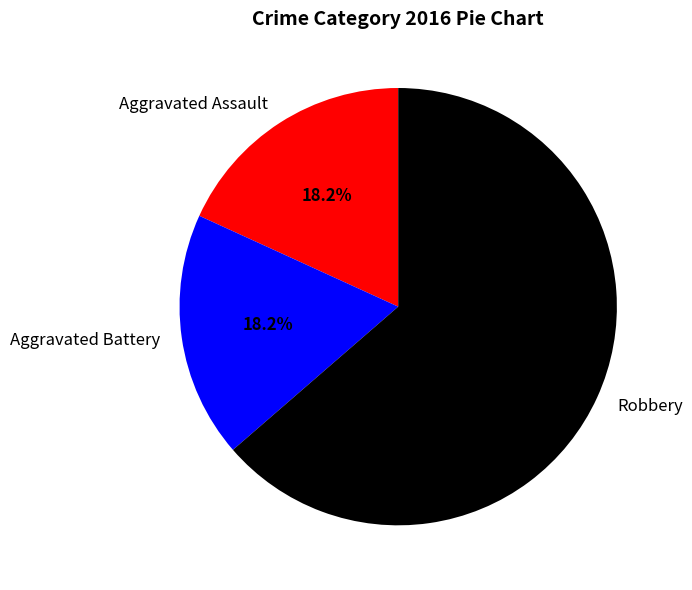

The Aggravated Assault slice represents 32% of the pie. True or false?

False